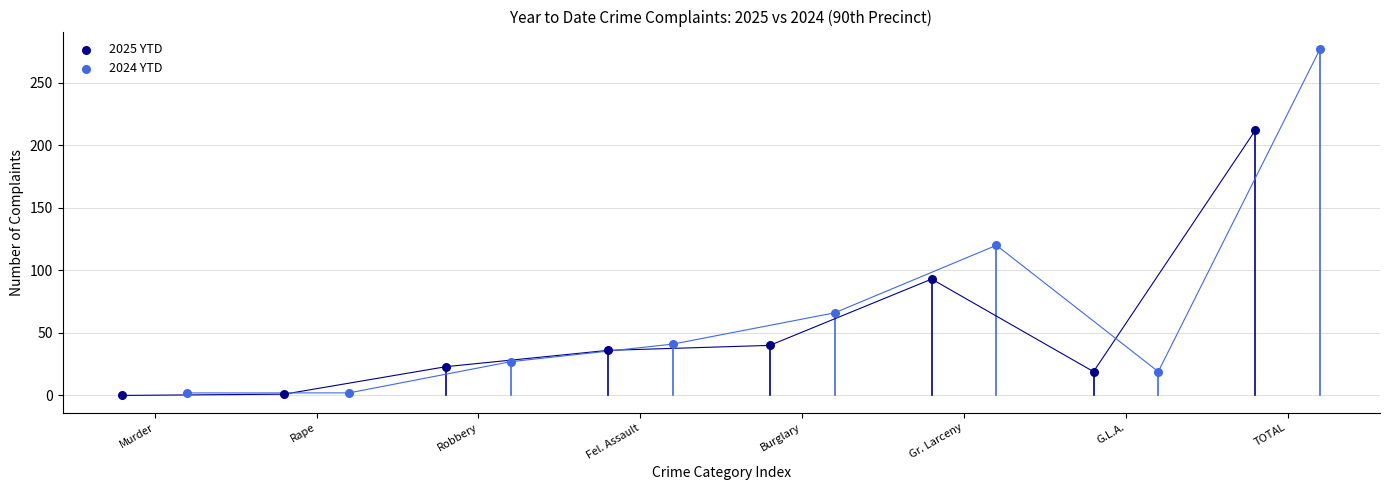

Which series has the widest spread of Y values?

2024 YTD